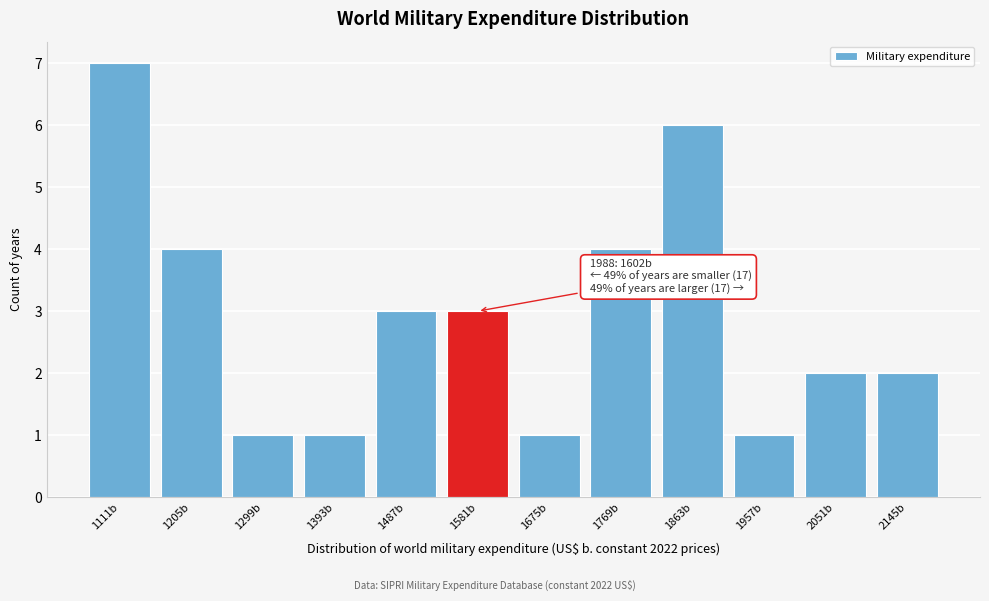

Reading right to left, extract all data points from this chart.

2	2	1	6	4	1	3	3	1	1	4	7